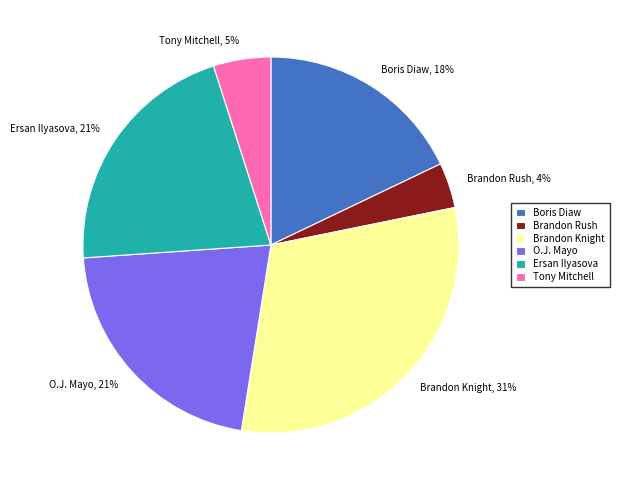

Which has a higher value, Tony Mitchell or Brandon Knight?

Brandon Knight